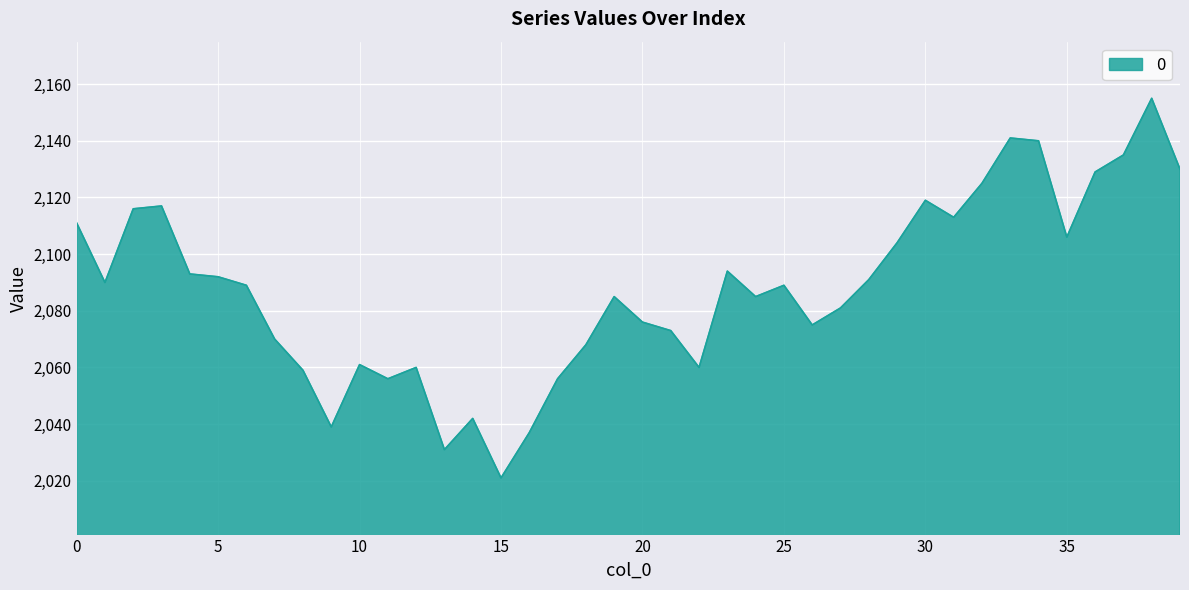

What is the difference between the maximum and minimum values?

134